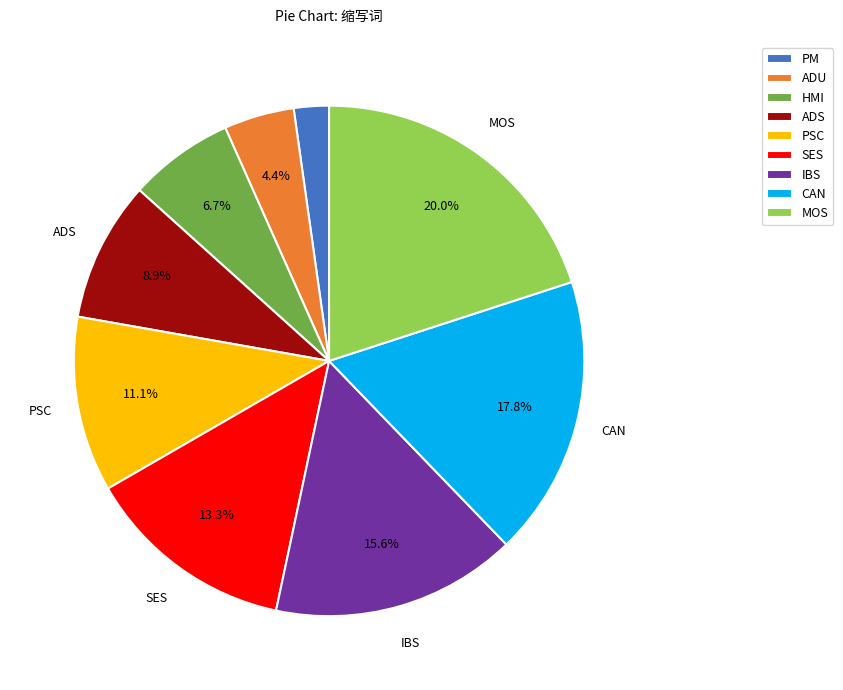

To the nearest percent, what is the average slice percentage?

11%